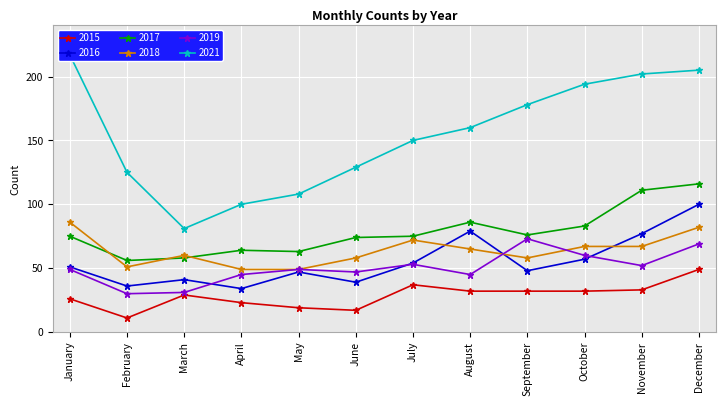

Reading left to right, transcribe all the data shown in this chart.

2015: 26	11	29	23	19	17	37	32	32	32	33	49
2016: 51	36	41	34	47	39	54	79	48	57	77	100
2017: 75	56	58	64	63	74	75	86	76	83	111	116
2018: 86	51	60	49	49	58	72	65	58	67	67	82
2019: 49	30	31	45	49	47	53	45	73	60	52	69
2021: 217	125	81	100	108	129	150	160	178	194	202	205